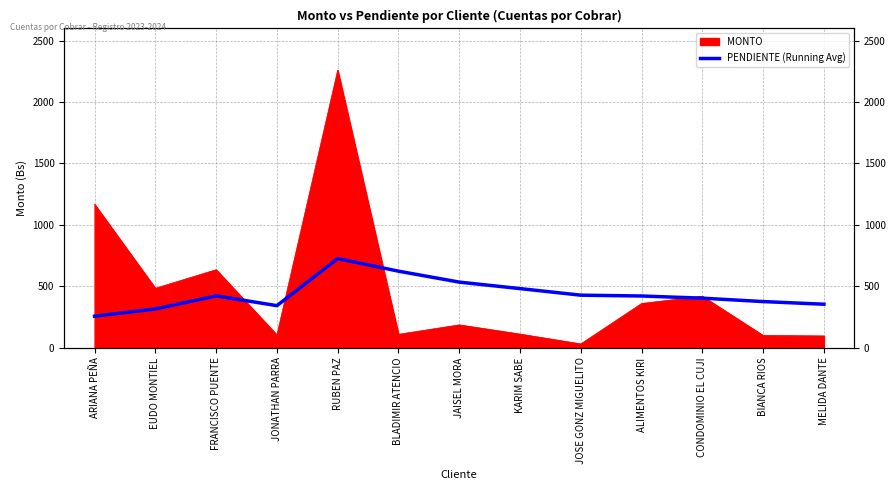

Reading left to right, transcribe all the data shown in this chart.

256.8	315.4	421.9	342.4	725.8	623.0	534.0	481.1	427.6	420.9	403.3	375.6	354.1